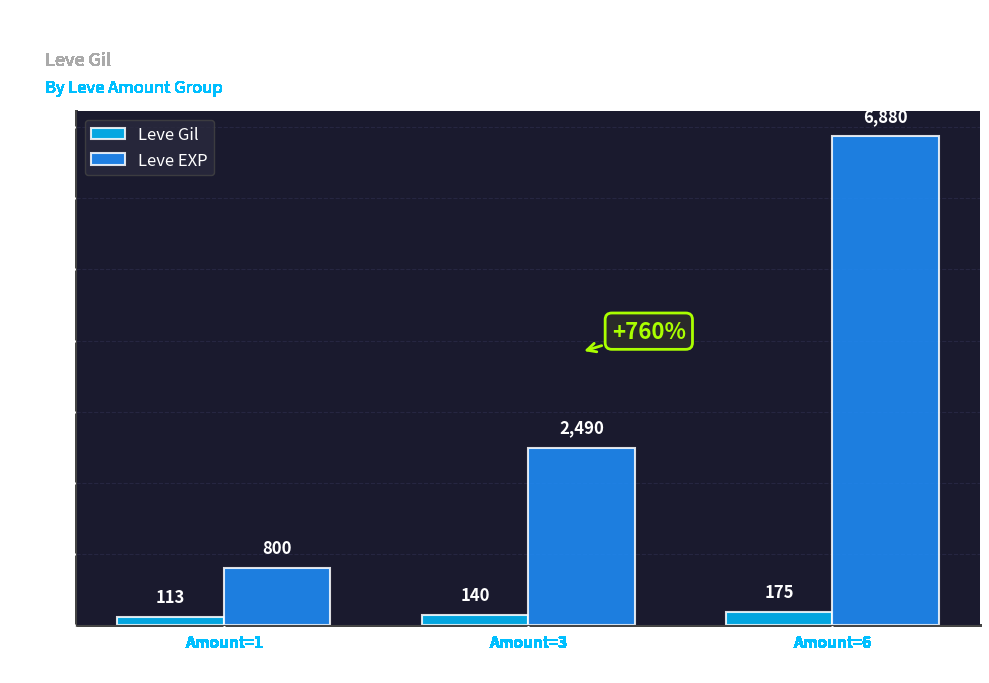

What is the sum of all Leve EXP values?

10170